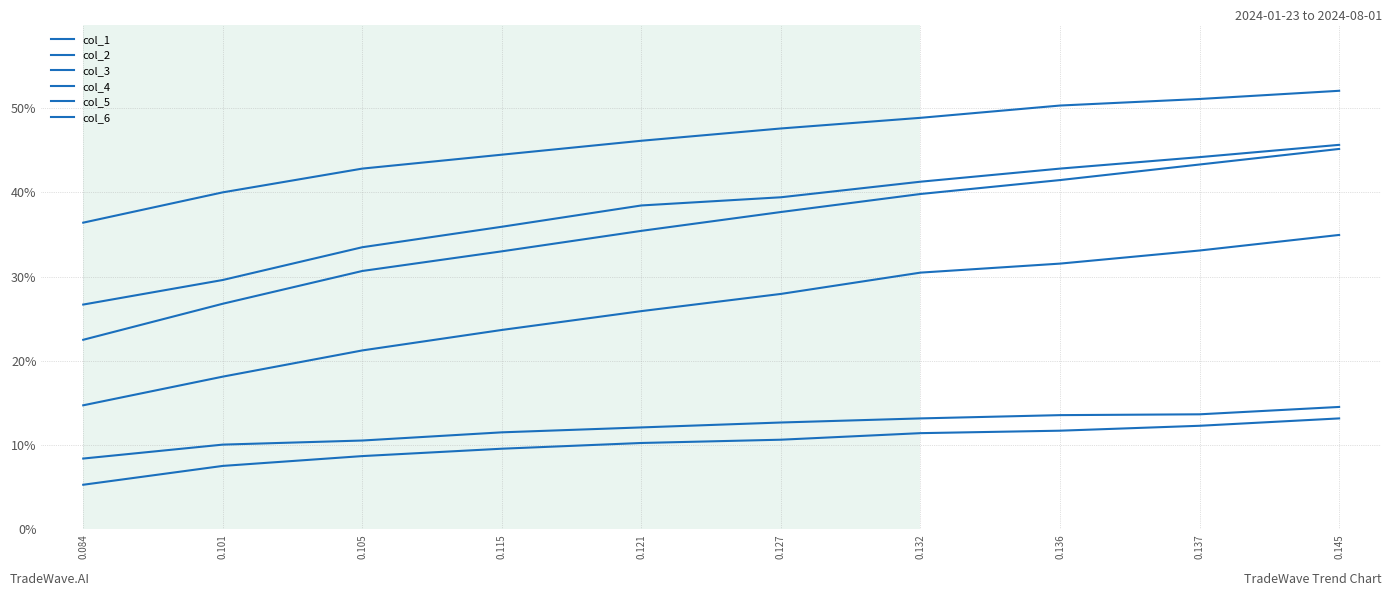

Does the chart display data point markers on the line(s)?

No